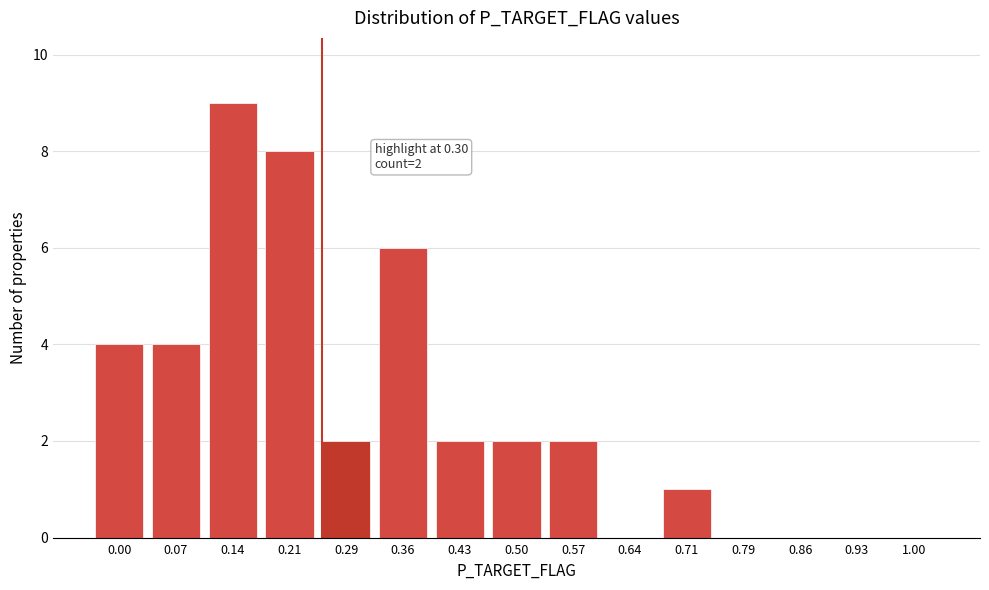

Reading right to left, extract all data points from this chart.

1.00=0	0.93=0	0.86=0	0.79=0	0.71=1	0.64=0	0.57=2	0.50=2	0.43=2	0.36=6	0.29=2	0.21=8	0.14=9	0.07=4	0.00=4